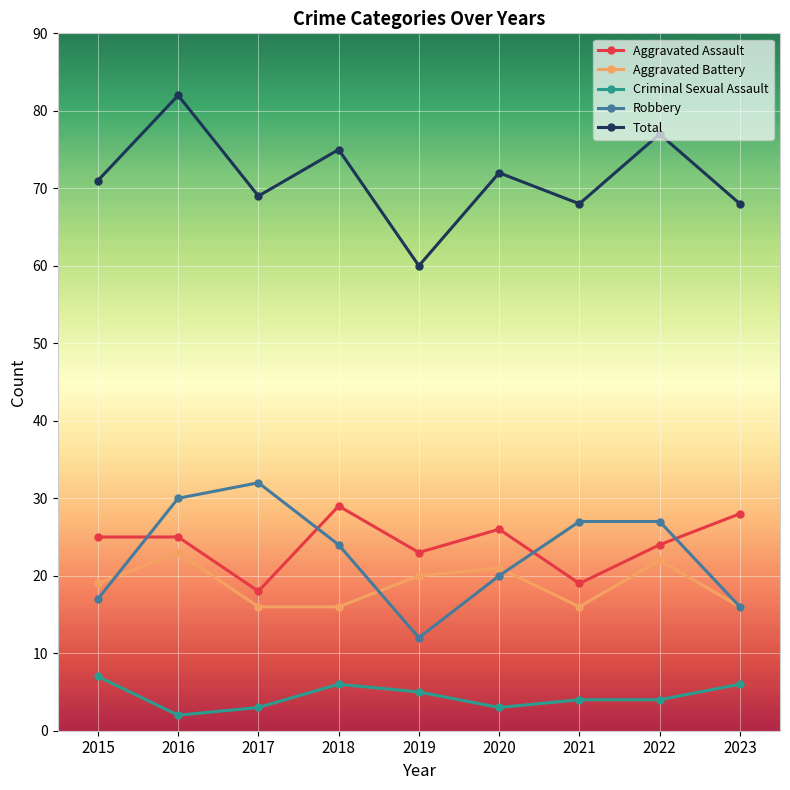

What is the spread (max minus min) of values at 2021?

64